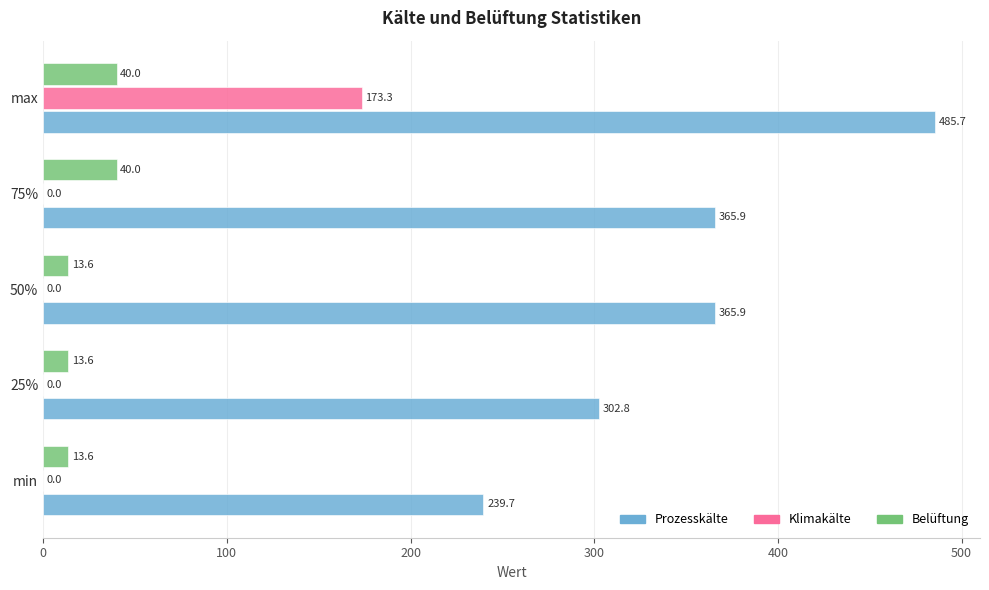

Which category has the highest value in the Klimakälte series?

max